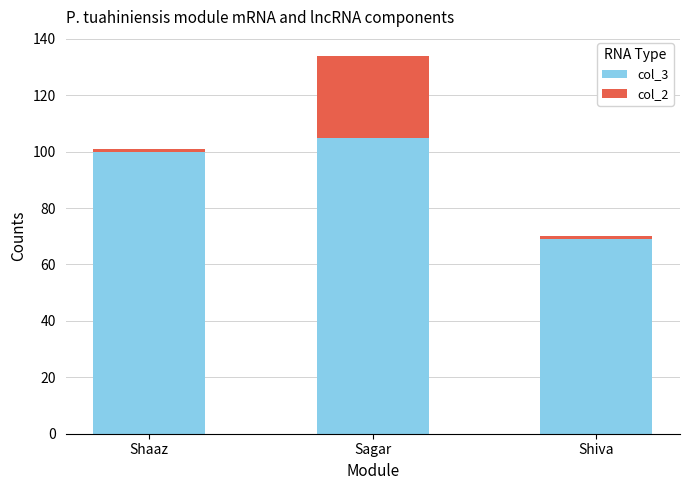

True or false: col_3 has a value of 93 at Shiva.

False